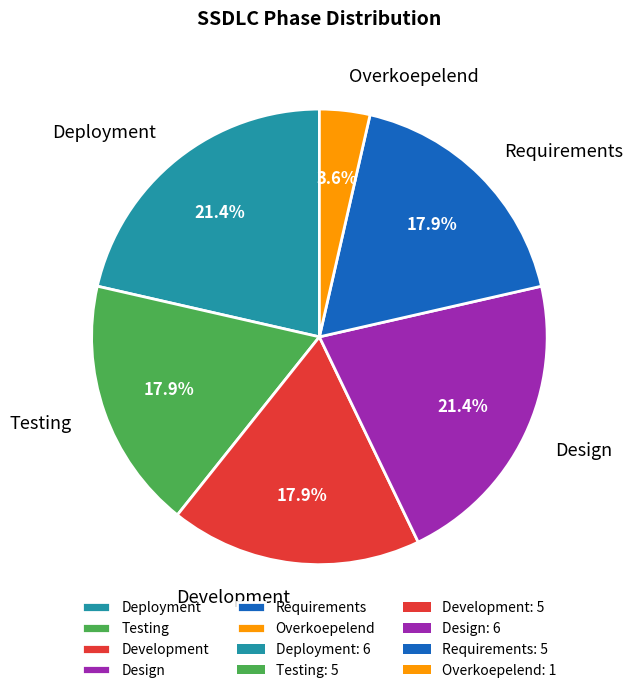

What percentage is NOT represented by Deployment?

78.6%